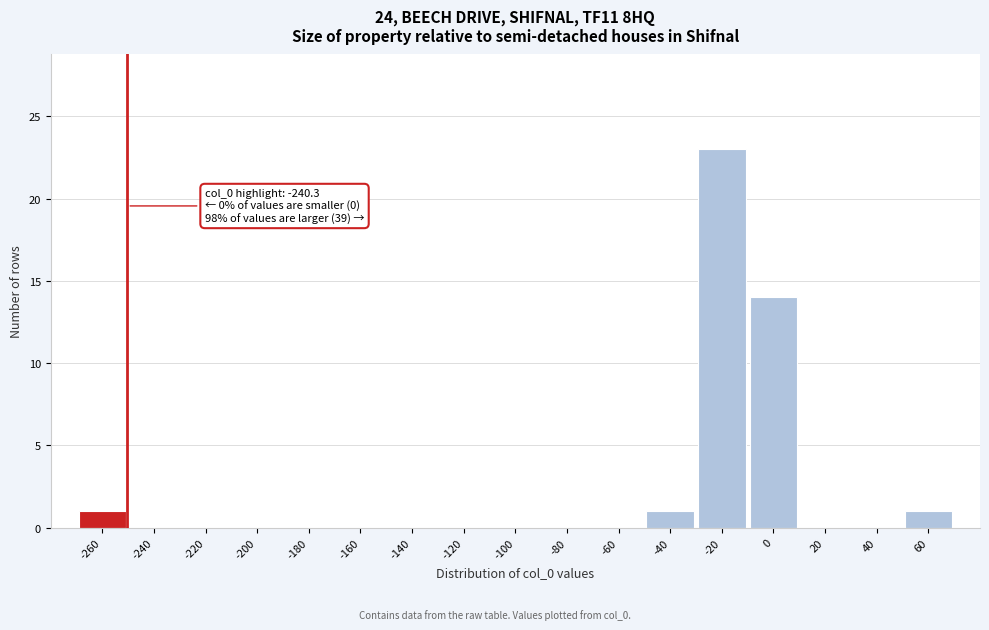

Reading left to right, extract all data points from this chart.

-260=1	-240=0	-220=0	-200=0	-180=0	-160=0	-140=0	-120=0	-100=0	-80=0	-60=0	-40=1	-20=23	0=14	20=0	40=0	60=1